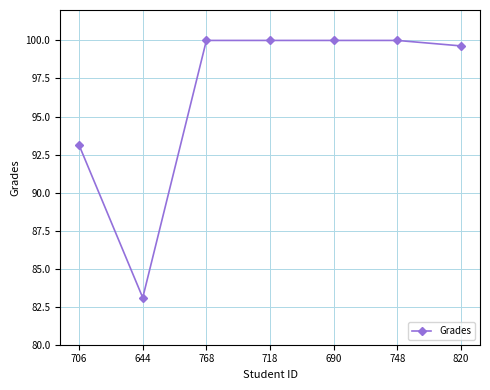

What is the maximum value shown in the chart?

100.0